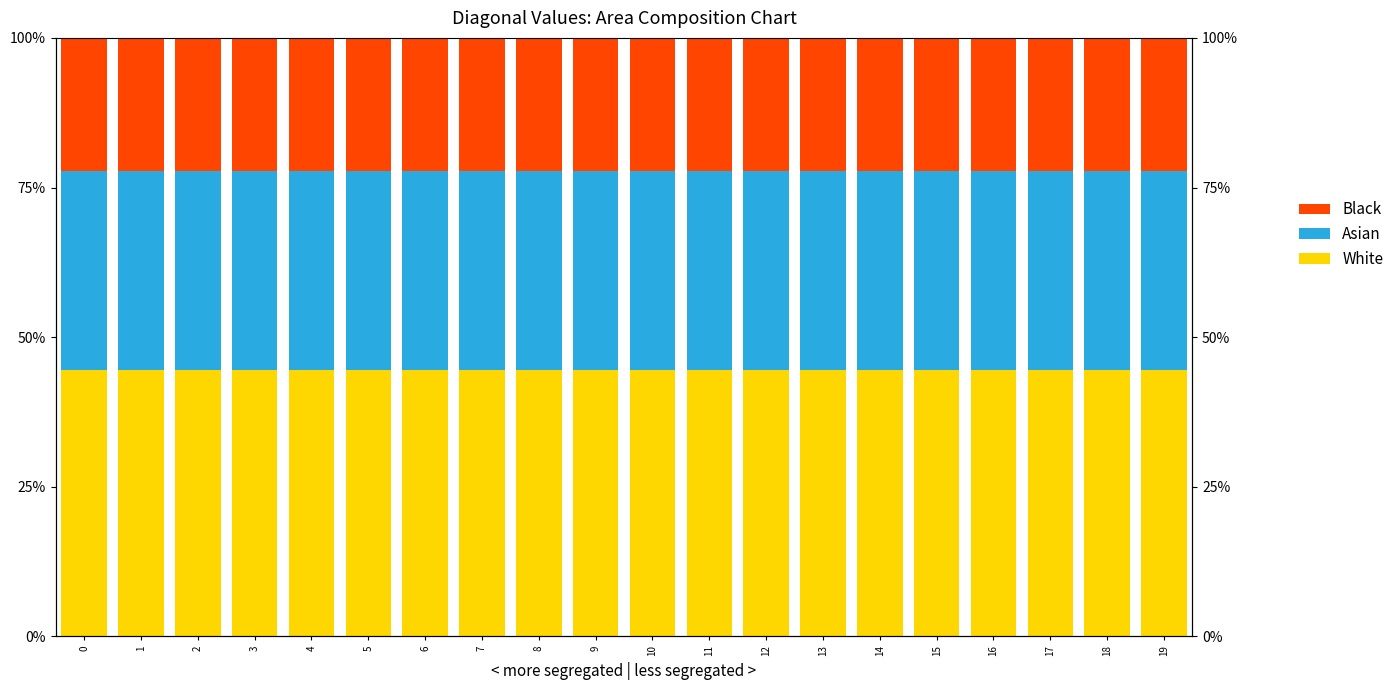

Which series has the largest range (max minus min)?

White